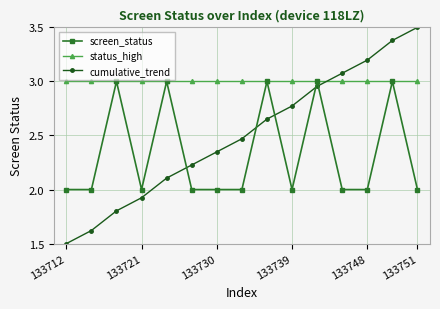

True or false: cumulative_trend has more than 2 points higher than both neighbors.

False